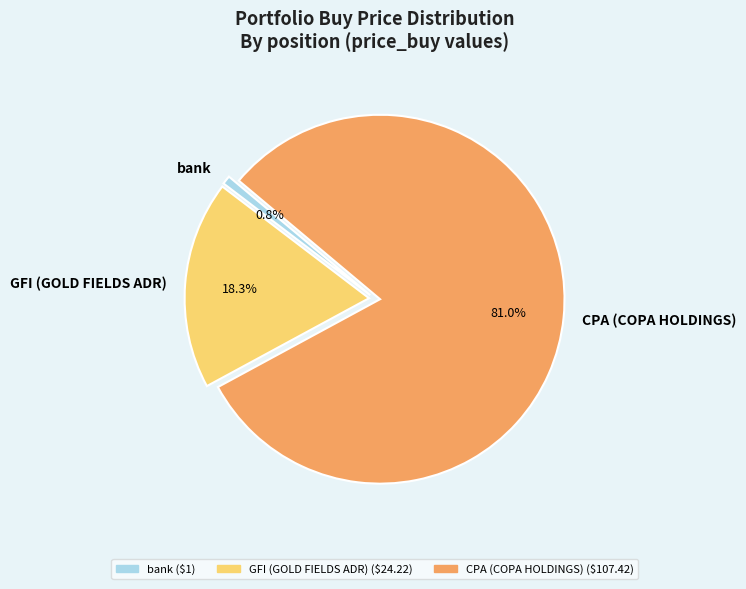

What is the ratio of the value at GFI (GOLD FIELDS ADR) to the value at bank?

24.2